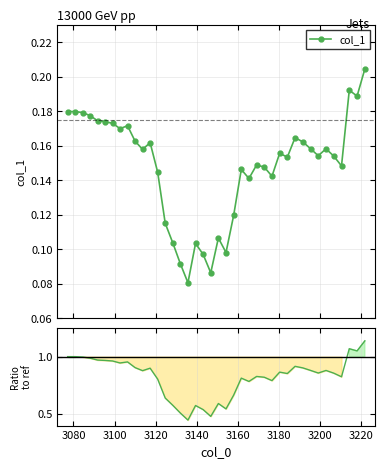

Does the chart have visible grid lines?

Yes